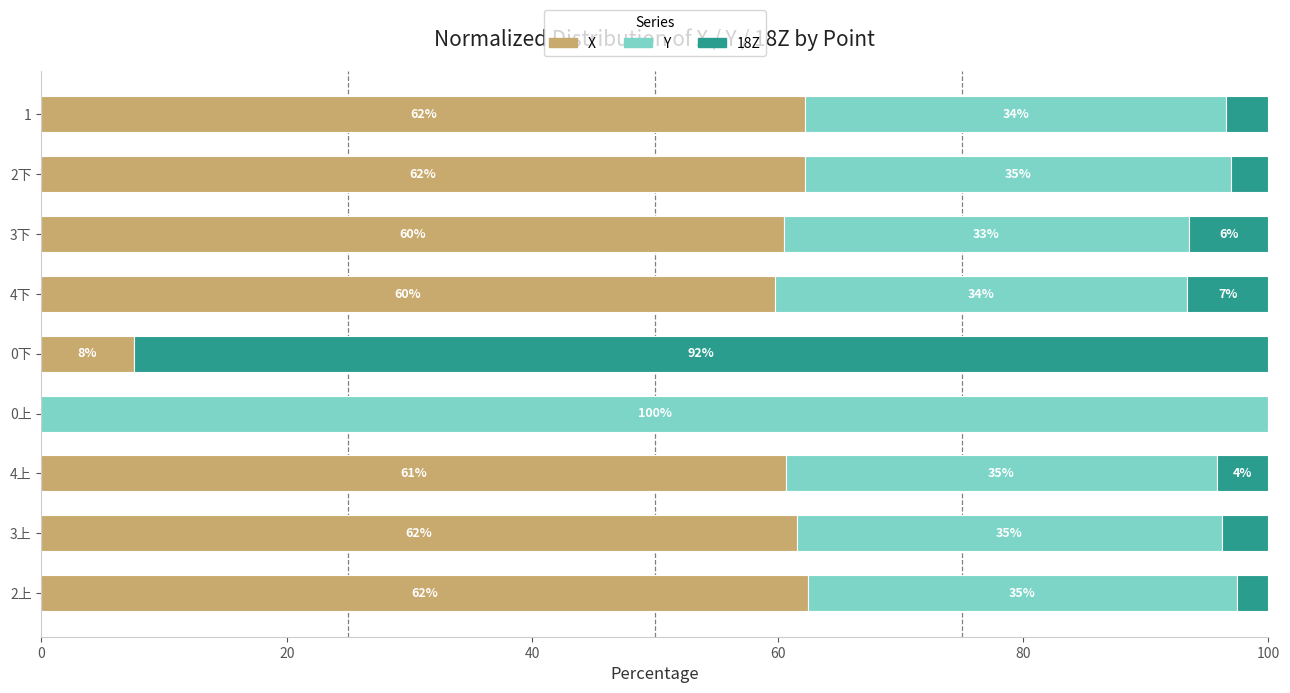

Count the number of data series in this chart.

3